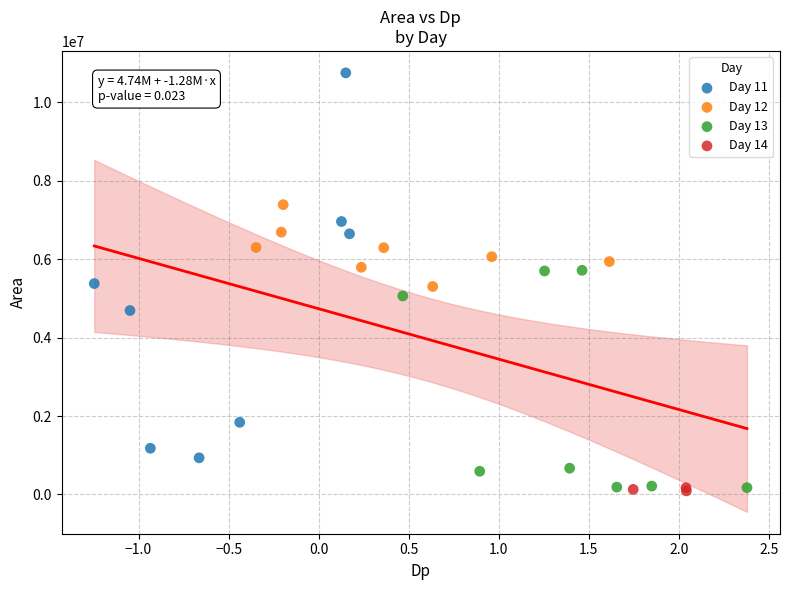

What are all the series names shown in the legend?

Day 11, Day 12, Day 13, Day 14